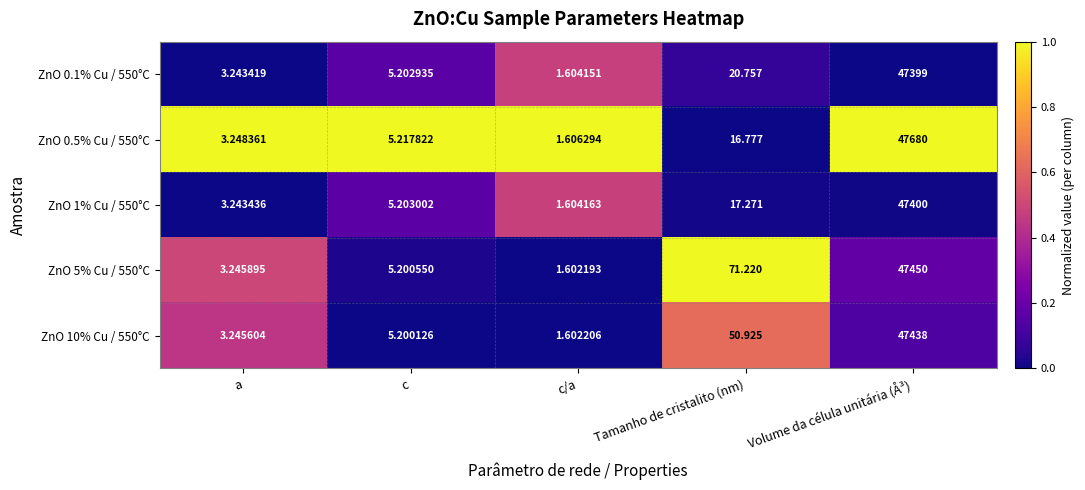

Which series has the largest range (max minus min)?

ZnO 0.5% Cu / 550°C